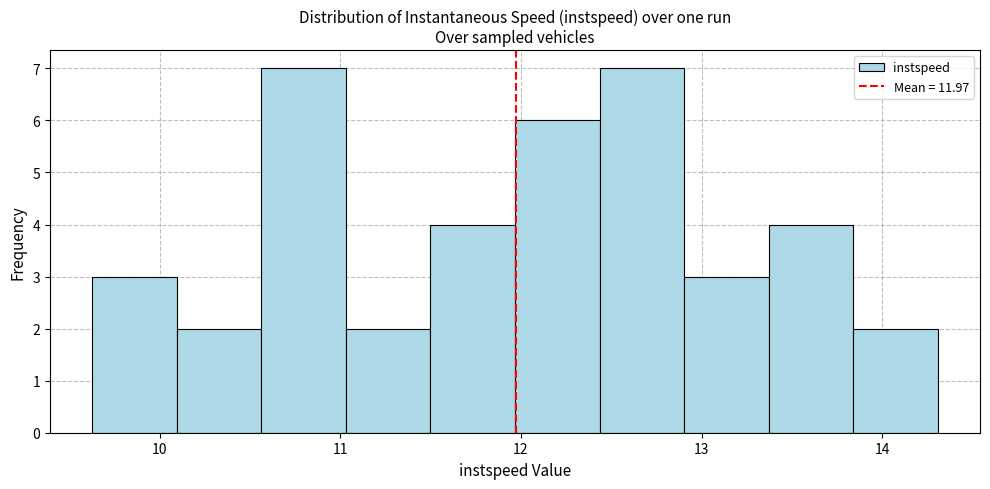

What is the height of the bar covering 10.6 to 11.0 on the x-axis? Neither the bar edges nor the heights are printed on the chart, so give them approximately, as read against the axes.

7